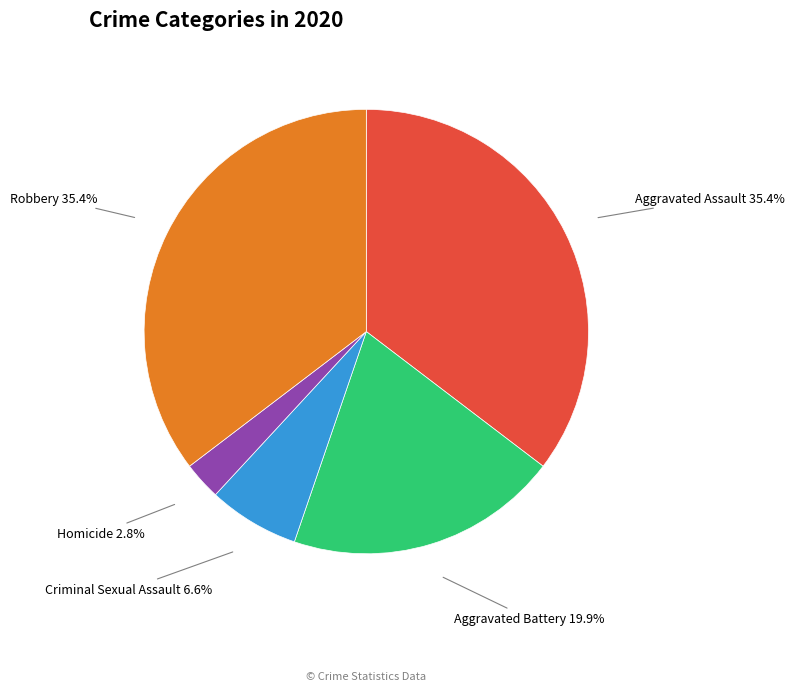

Which category has the smallest portion of the pie?

Homicide